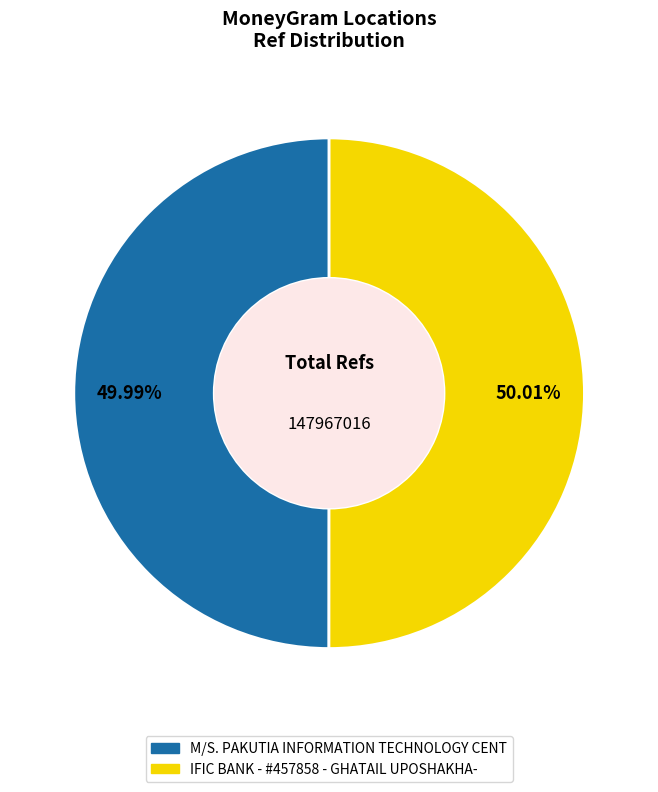

Count the number of slices in the pie.

2